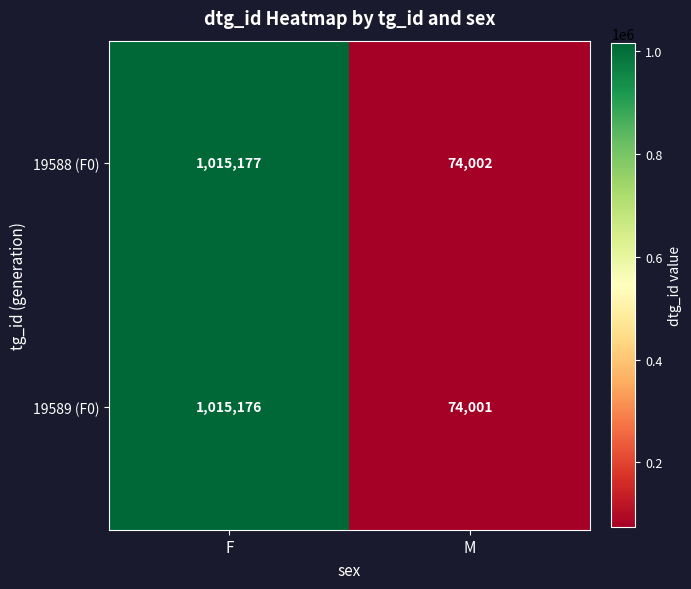

What value does the 19588 (F0) series have at F, to the nearest 10?

1015180